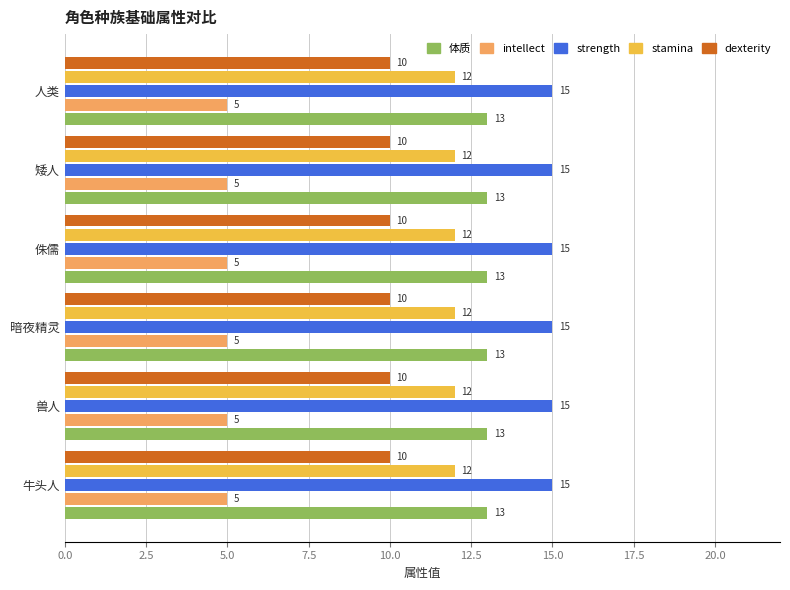

What is the spread (max minus min) of values at 牛头人?

10